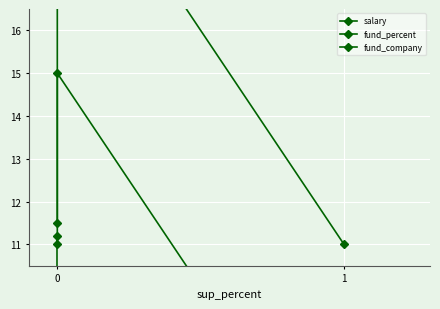

Between 1 and 0, which series saw the biggest shift?

fund_percent